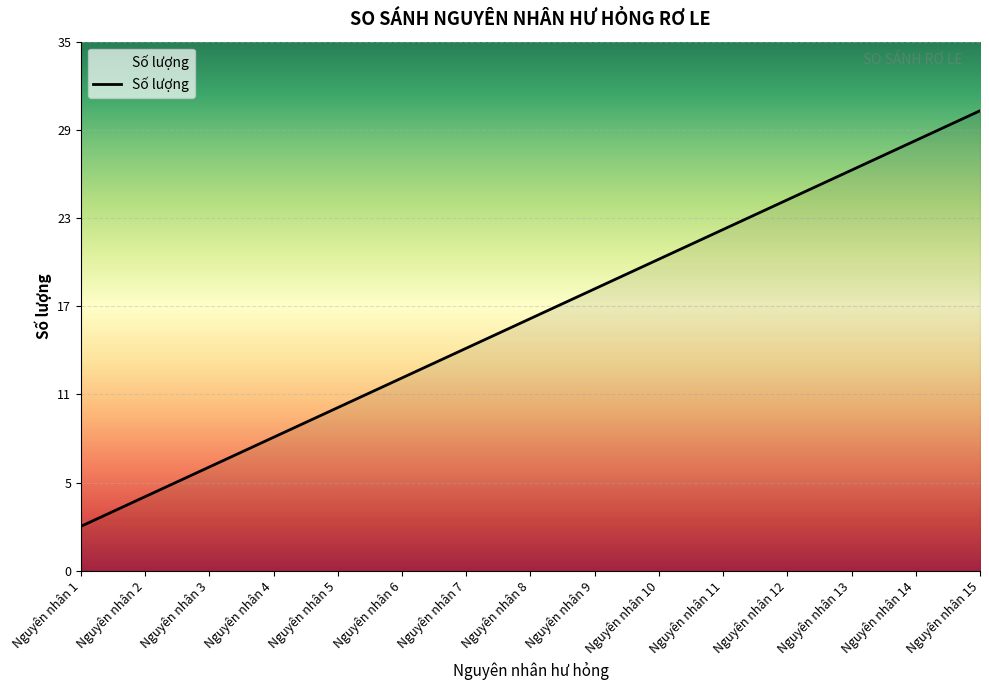

List the labels in order of value, largest first.

Nguyên nhân 15, Nguyên nhân 14, Nguyên nhân 13, Nguyên nhân 12, Nguyên nhân 11, Nguyên nhân 10, Nguyên nhân 9, Nguyên nhân 8, Nguyên nhân 7, Nguyên nhân 6, Nguyên nhân 5, Nguyên nhân 4, Nguyên nhân 3, Nguyên nhân 2, Nguyên nhân 1